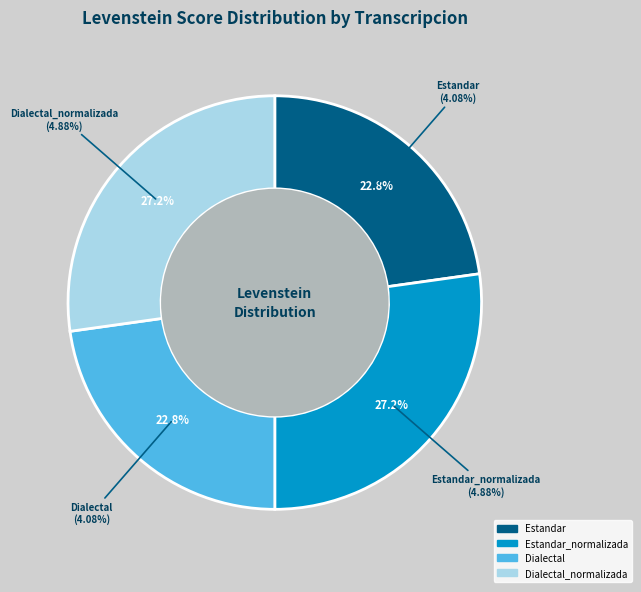

Is there a majority slice in this chart?

No